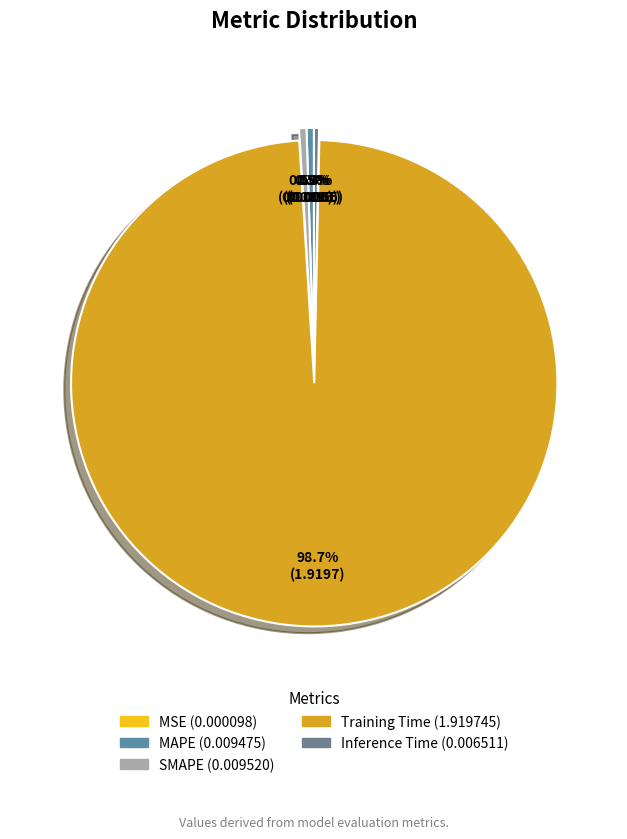

Between Training Time and SMAPE, which is larger?

Training Time